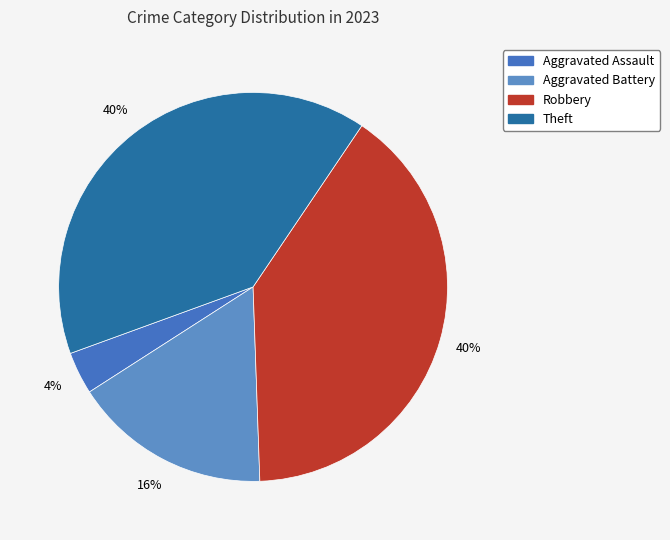

Count the number of slices in the pie.

4